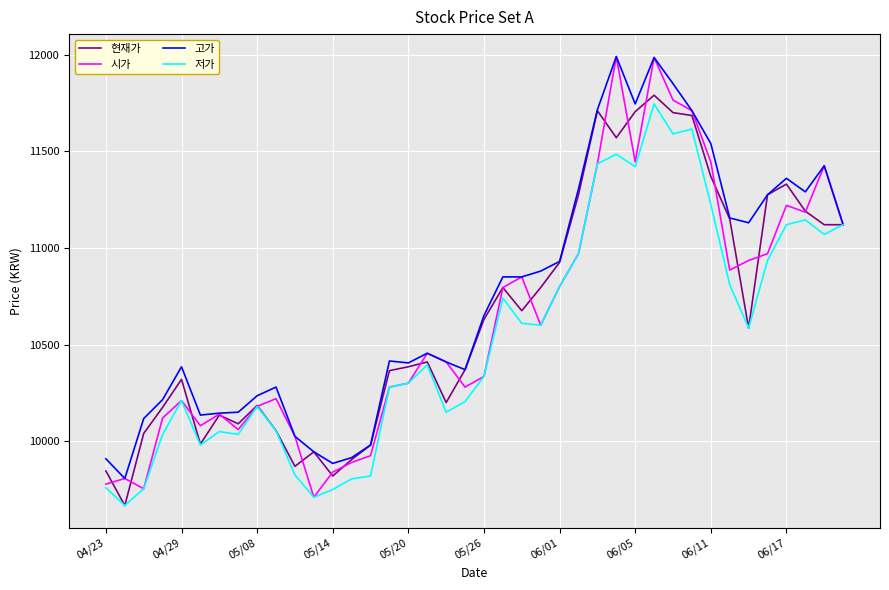

What is the highest value of the 현재가 series?

11790